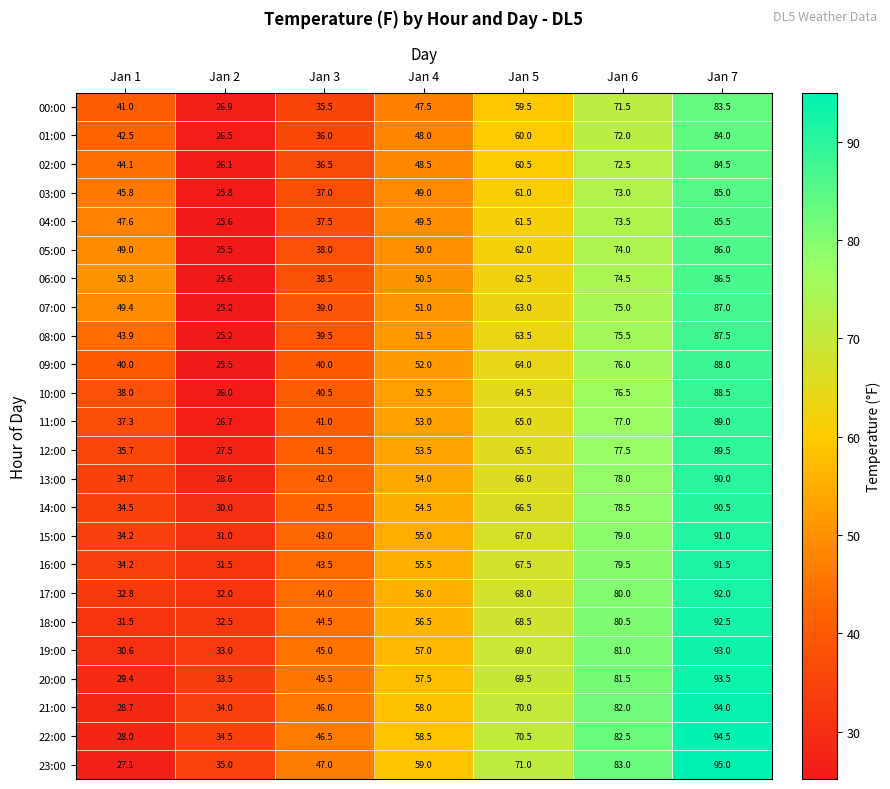

Between Jan 1 and Jan 2, which series saw the biggest shift?

06:00